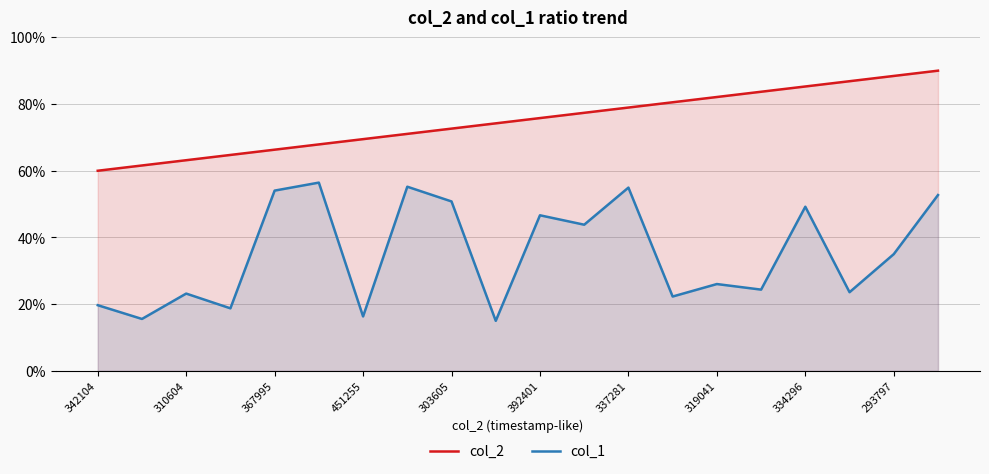

Which series has the largest range (max minus min)?

col_1